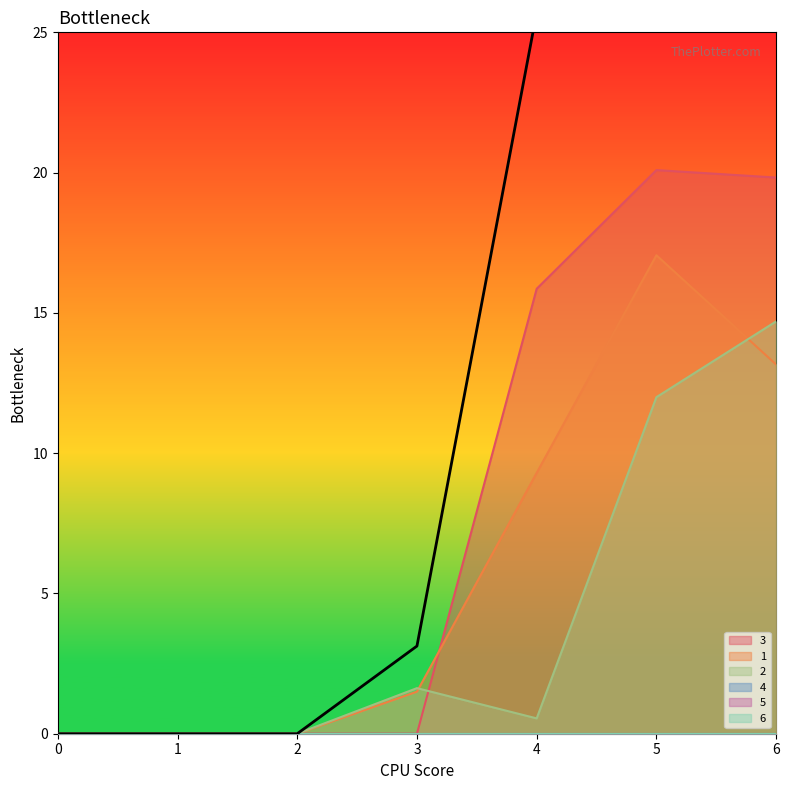

What is the average value of the 2 series?

4.1